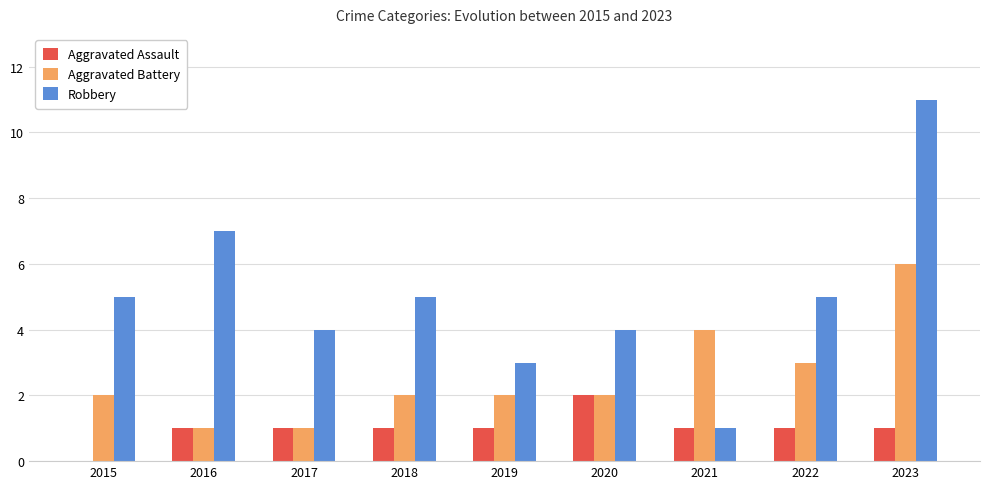

Reading left to right, transcribe all the data shown in this chart.

Aggravated Assault: 2015=0	2016=1	2017=1	2018=1	2019=1	2020=2	2021=1	2022=1	2023=1
Aggravated Battery: 2015=2	2016=1	2017=1	2018=2	2019=2	2020=2	2021=4	2022=3	2023=6
Robbery: 2015=5	2016=7	2017=4	2018=5	2019=3	2020=4	2021=1	2022=5	2023=11